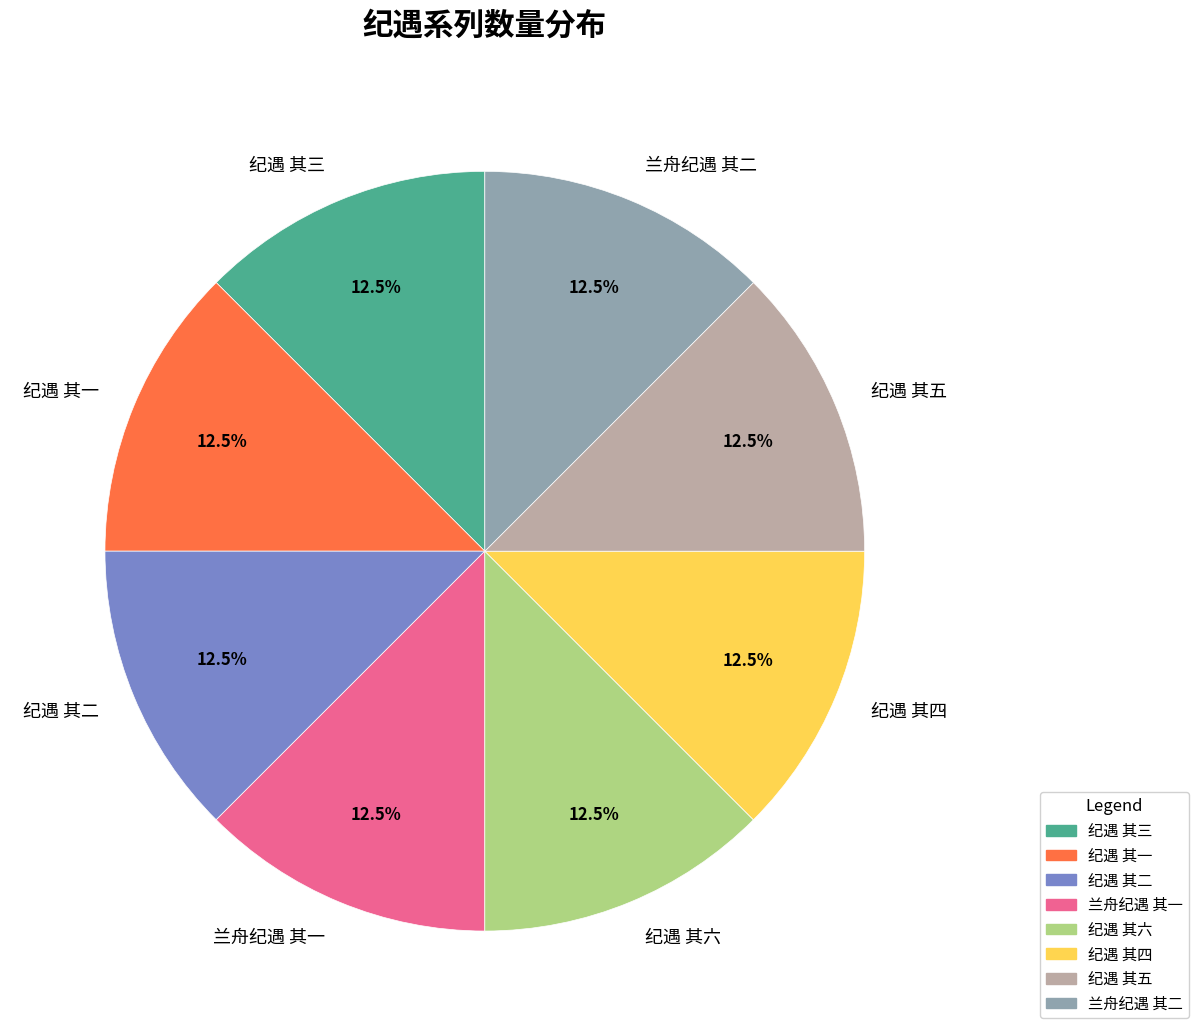

Approximately how many times larger is the value at 纪遇 其三 compared to 纪遇 其五?

1.0